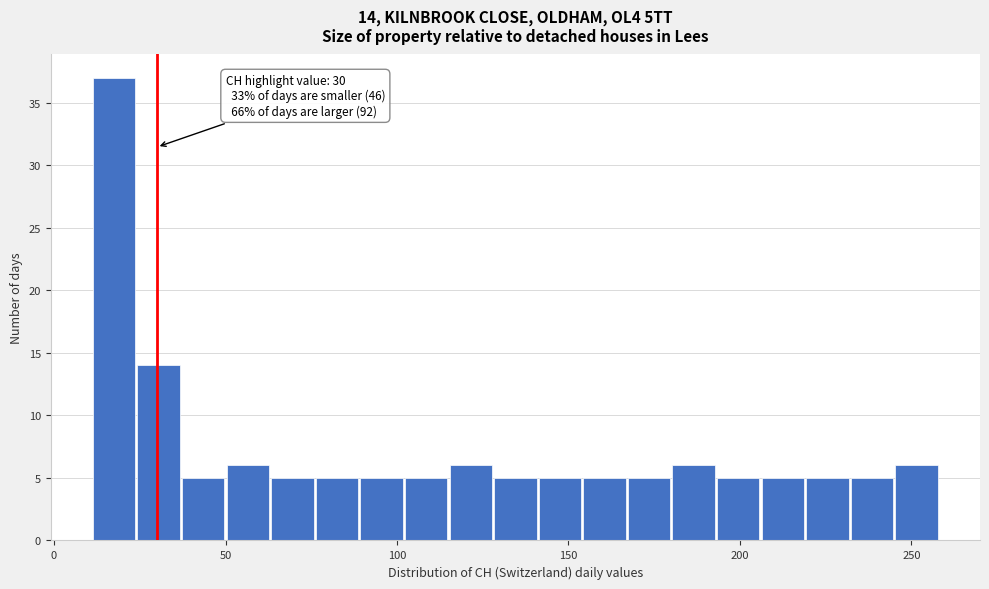

Around what value on the x-axis is the tallest bar? Give the approximate position of its centre, as read against the axis.

20